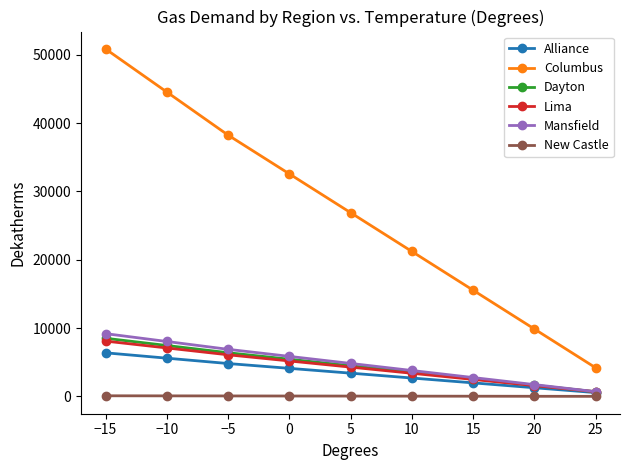

The value of Columbus at 0 is 51688. True or false?

False